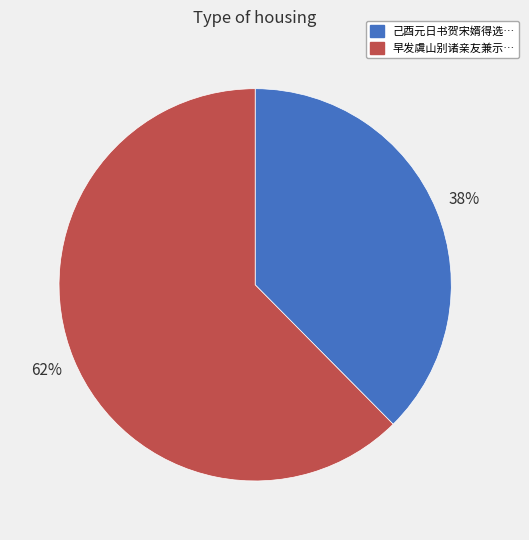

Does any single category account for the majority?

Yes